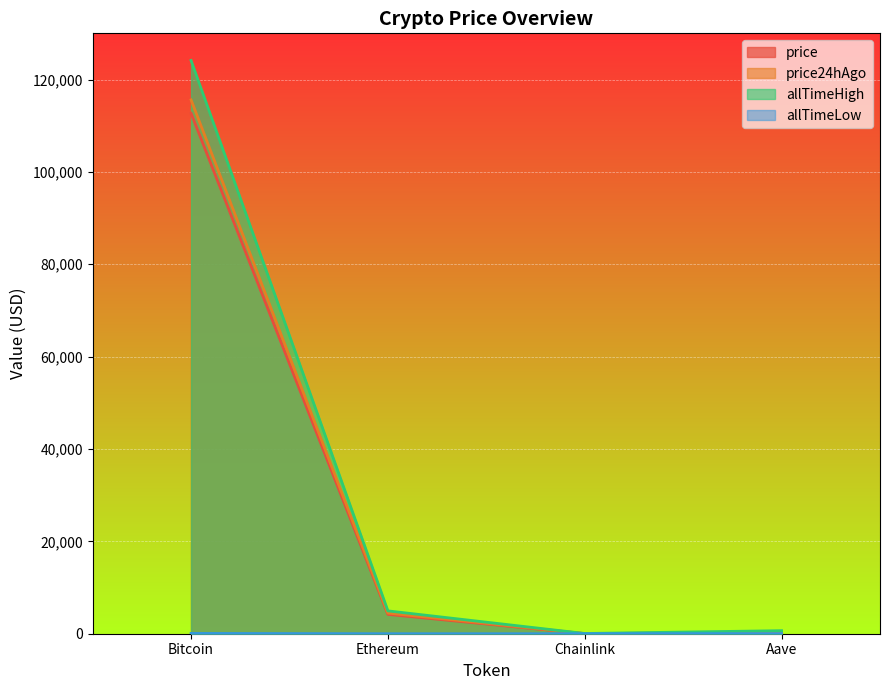

What is the sum of the price24hAgo values at Chainlink and Bitcoin?

115612.1